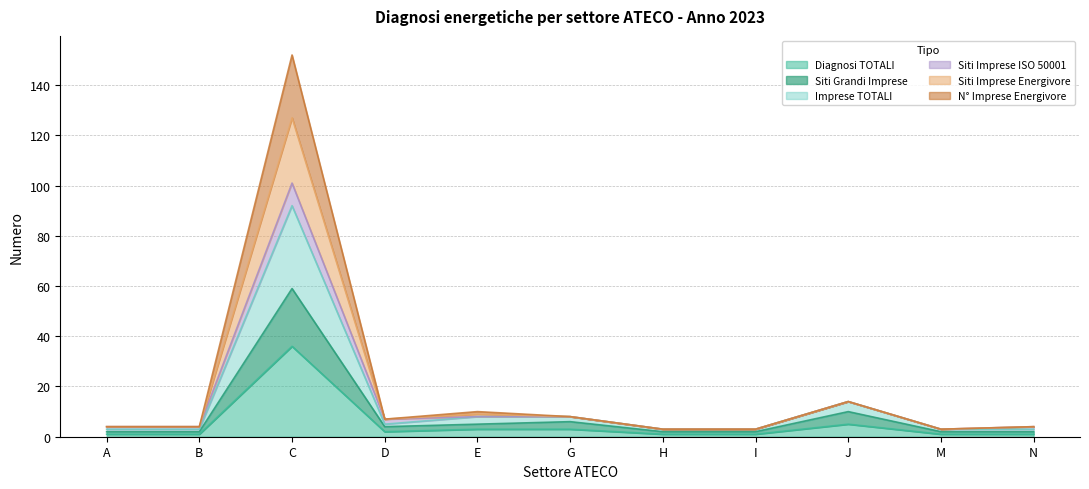

What is the sum of the Diagnosi TOTALI values at I and M?

2